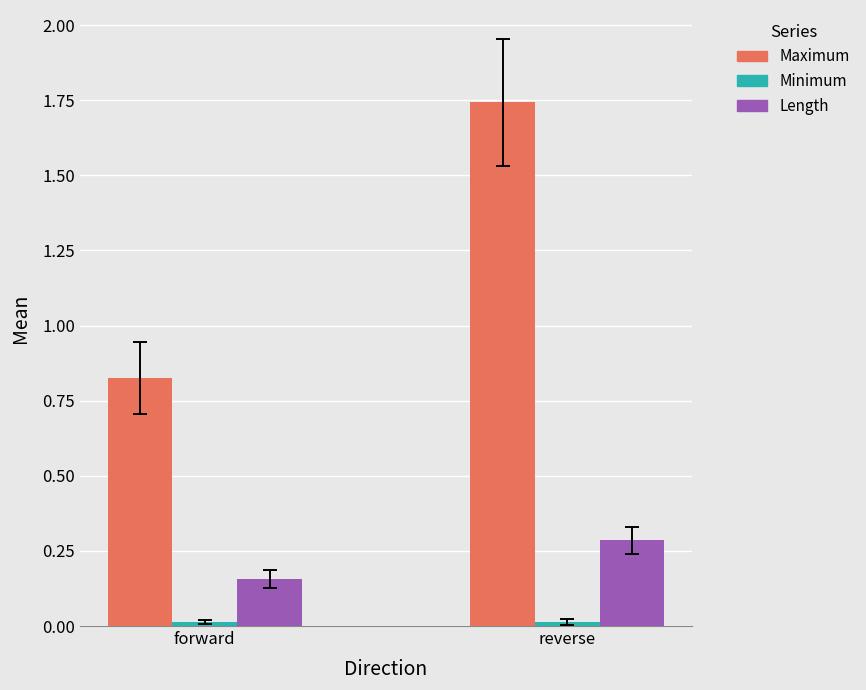

The value of Maximum at forward is 0.3. True or false?

False